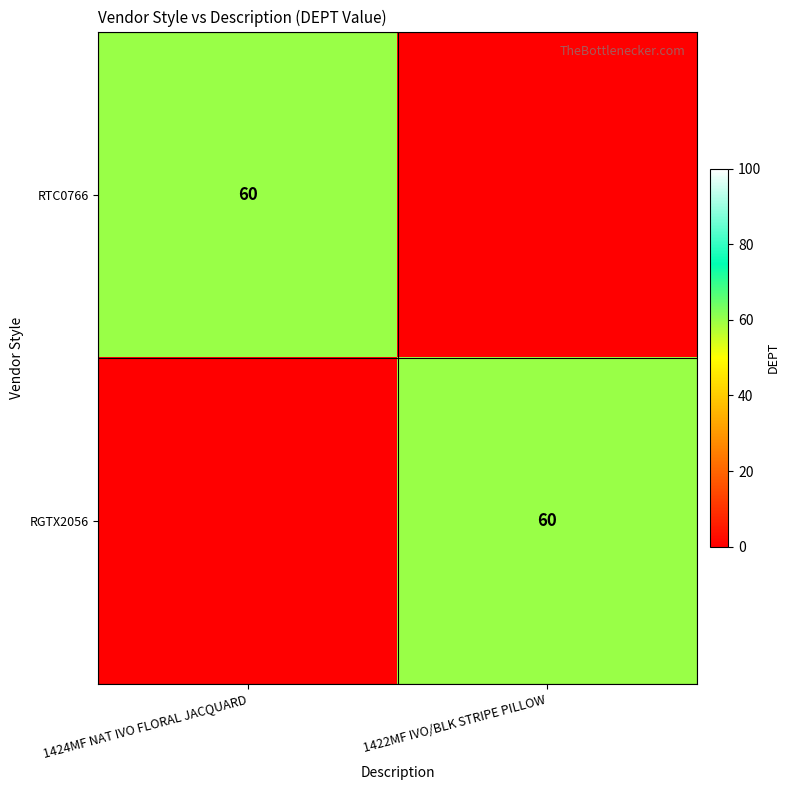

Is it true that RTC0766 equals 107 at 1424MF NAT IVO FLORAL JACQUARD?

False